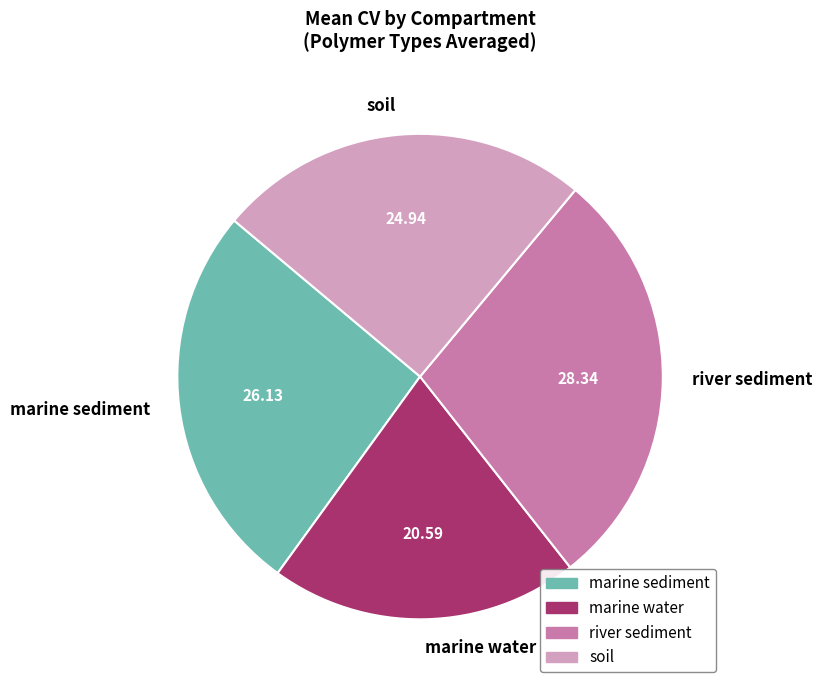

How many segments does this pie chart have?

4